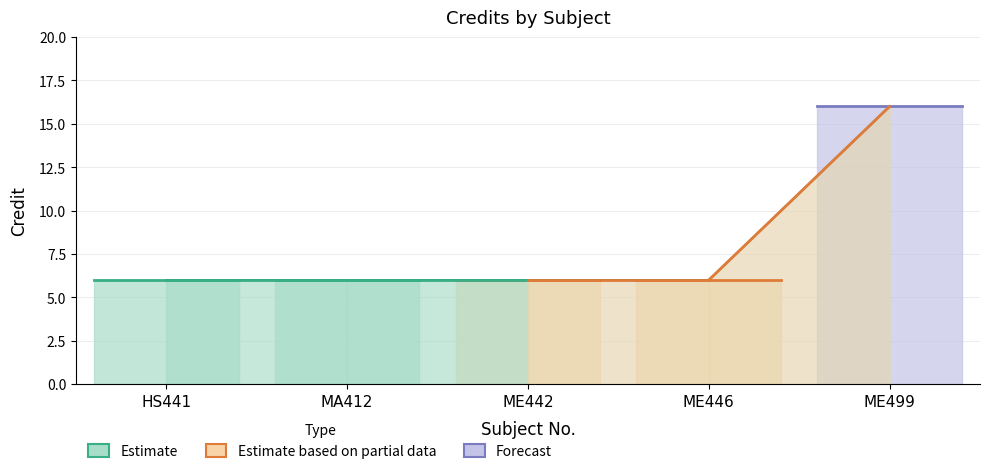

What is the label of the 5th point from the right?

HS441